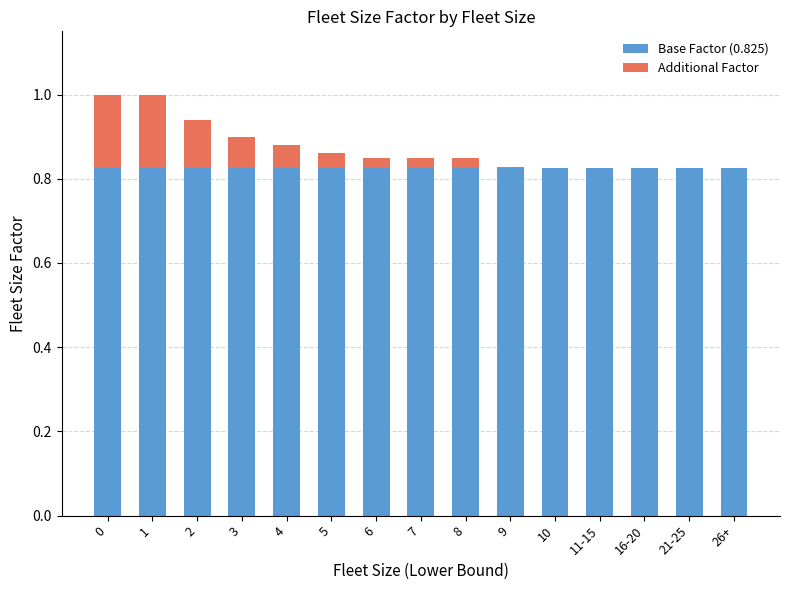

What is the total value across all series at 5?

0.9